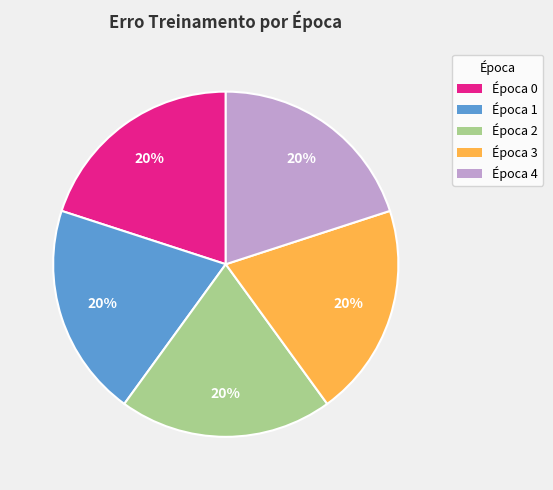

Approximately how many times larger is the value at Época 0 compared to Época 1?

1.0